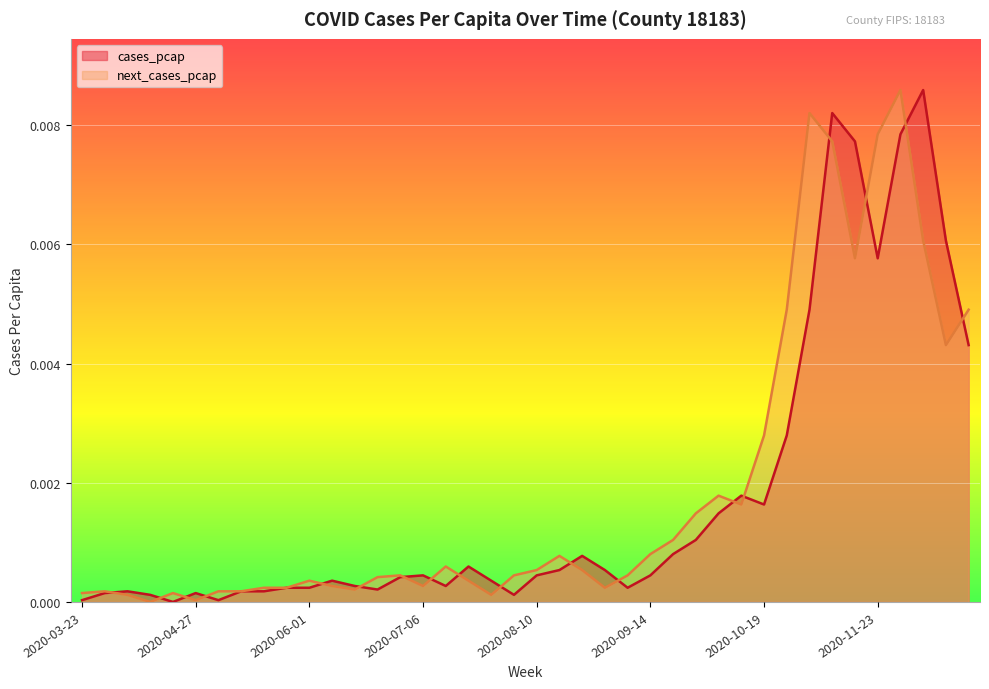

List the series in order of their peak value, lowest first.

cases_pcap, next_cases_pcap